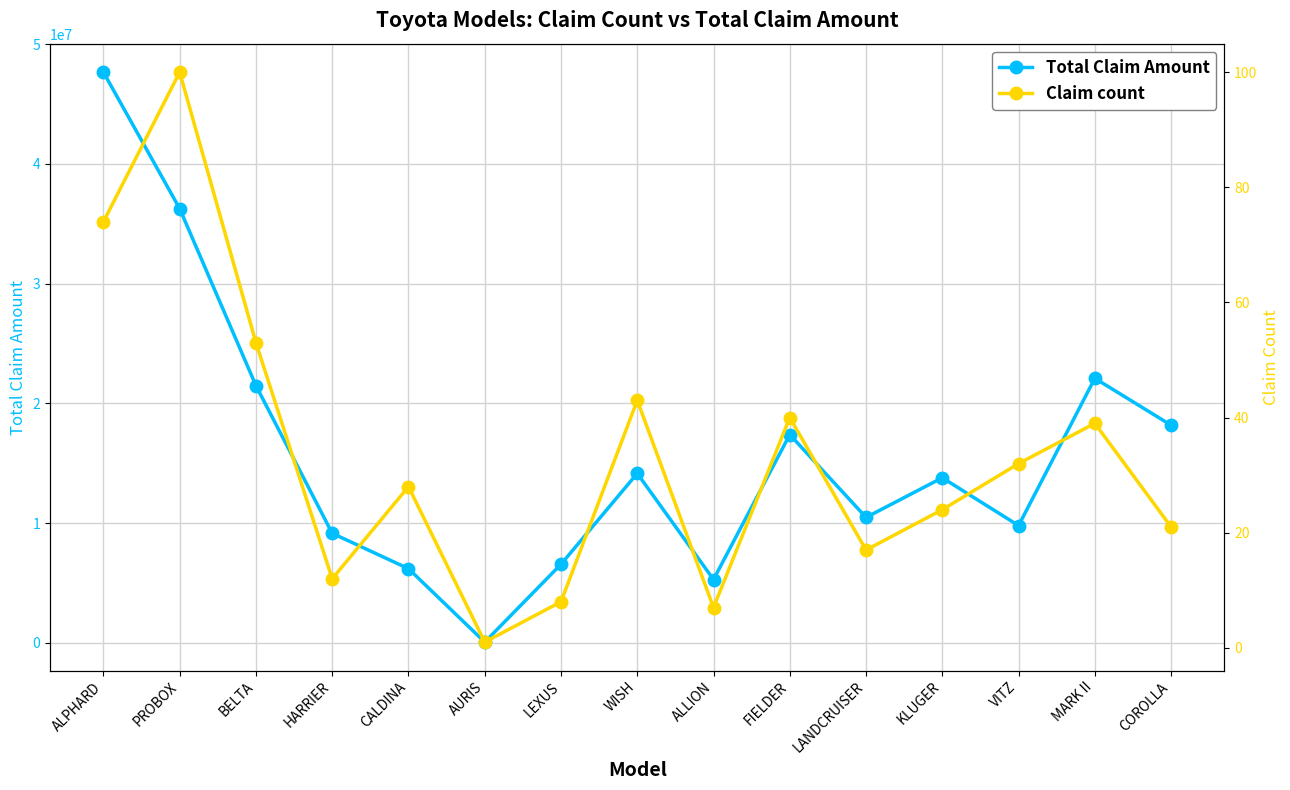

What is the average value of the Total Claim Amount series?

15898138